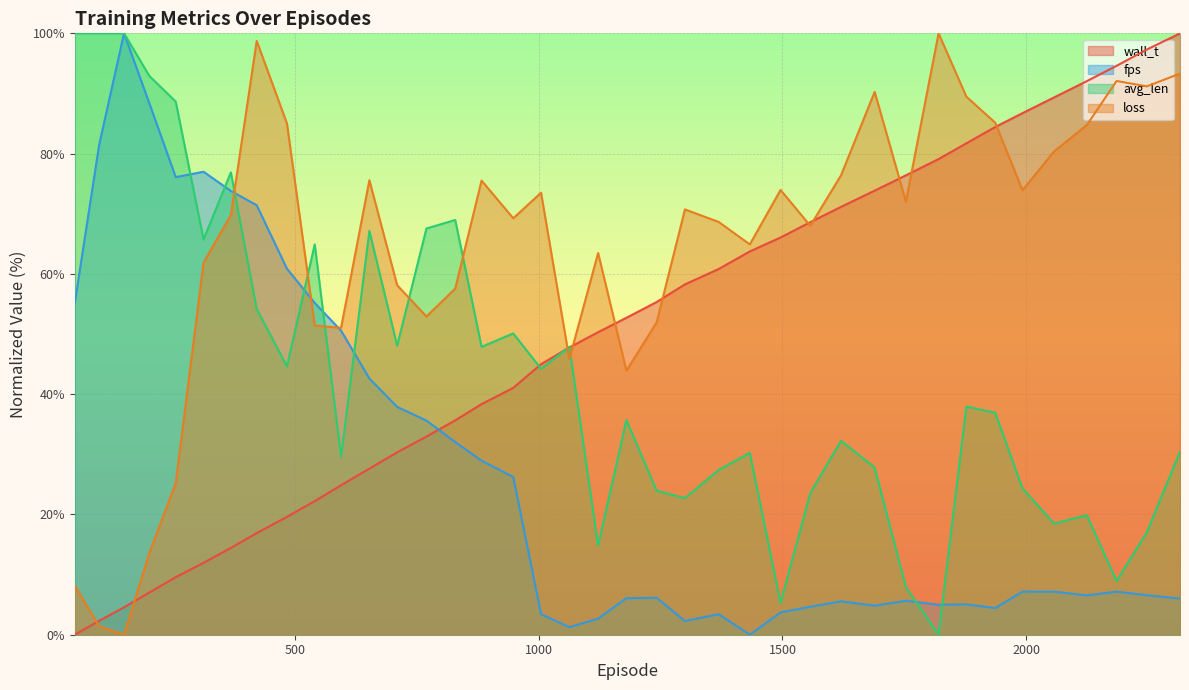

What is the spread (max minus min) of values at 369.0?

62.4